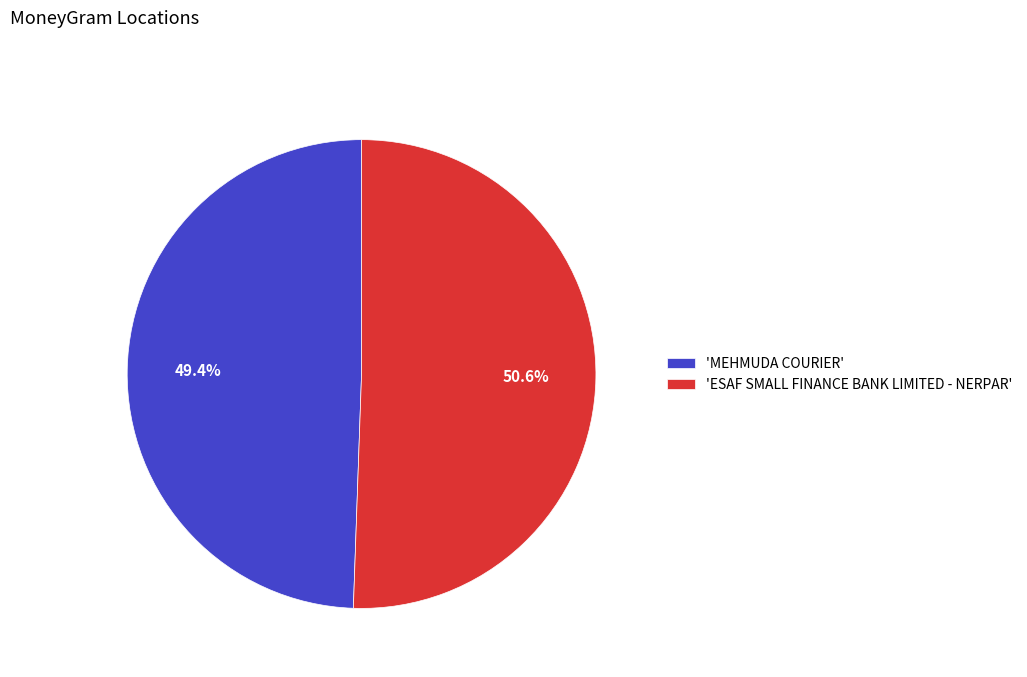

Which has a higher value, 'ESAF SMALL FINANCE BANK LIMITED - NERPAR' or 'MEHMUDA COURIER'?

'ESAF SMALL FINANCE BANK LIMITED - NERPAR'